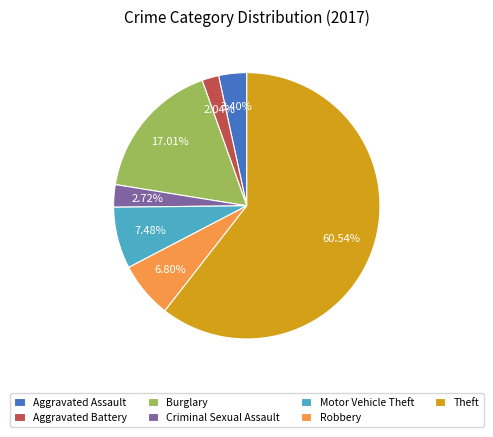

Is the sum of Motor Vehicle Theft and Burglary greater than half?

No